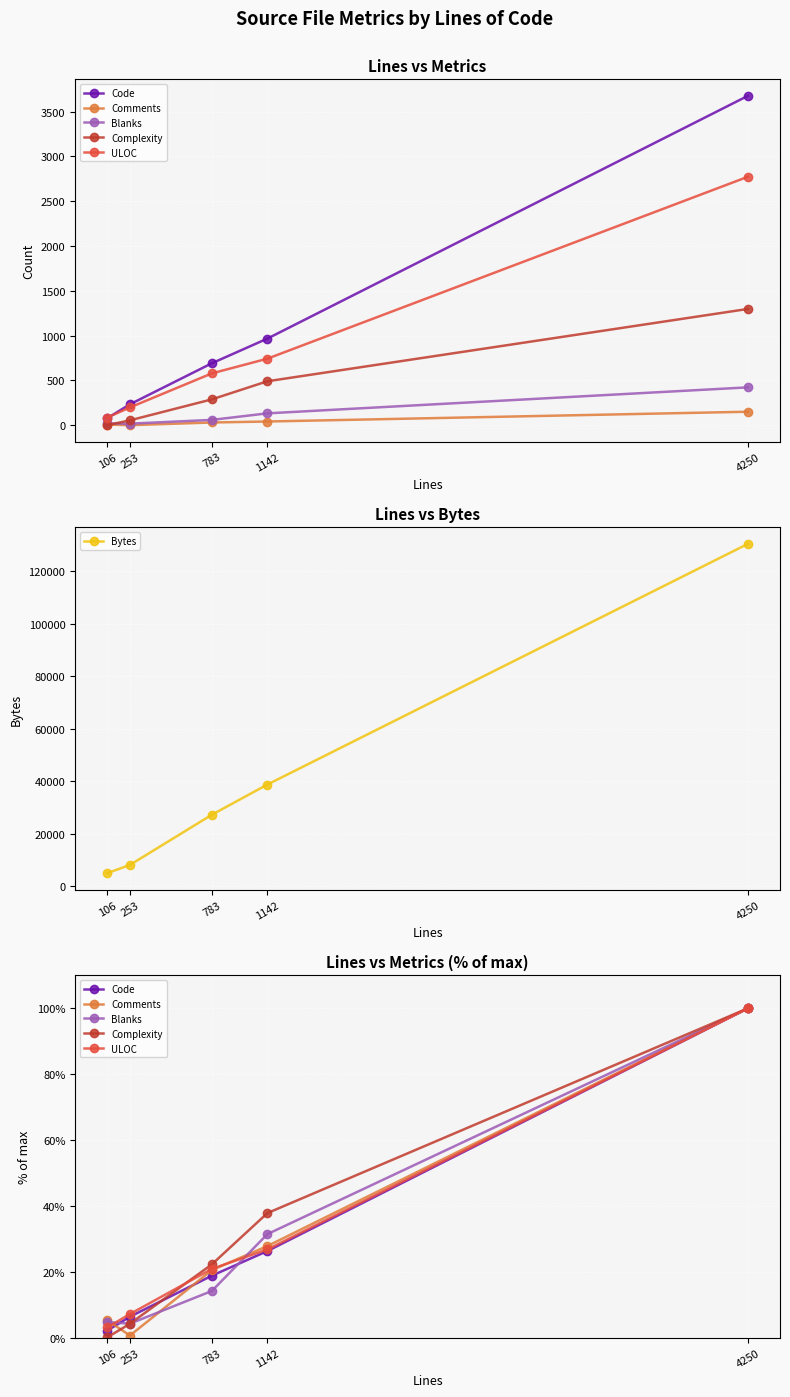

Between 783 and 1142, which is larger?

1142